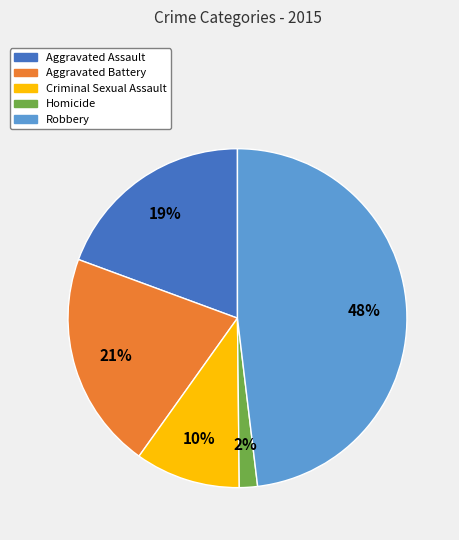

Between Aggravated Battery and Criminal Sexual Assault, which is larger?

Aggravated Battery